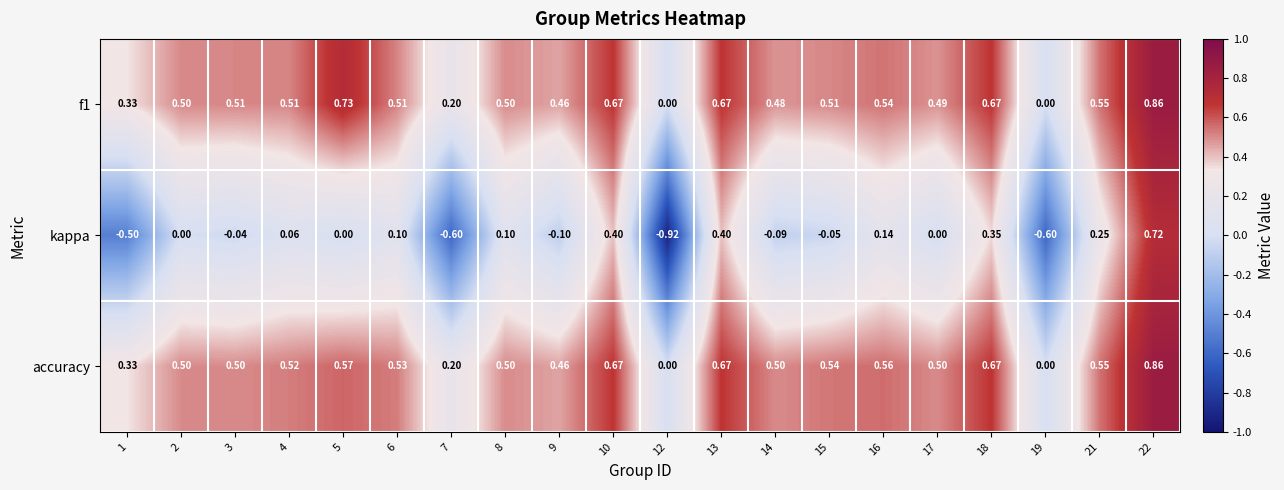

Is the value of f1 at 8 greater than the value of kappa at 21?

Yes